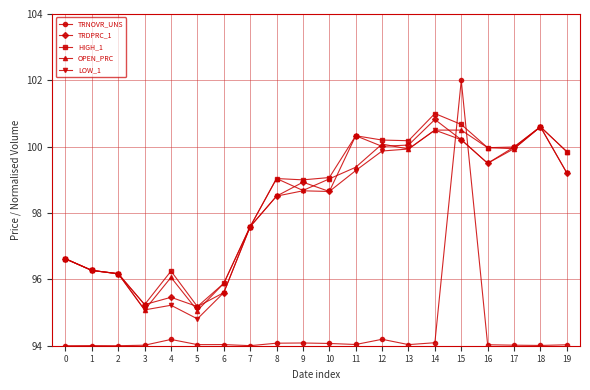

True or false: LOW_1 has a value of 98.5 at 8.

True